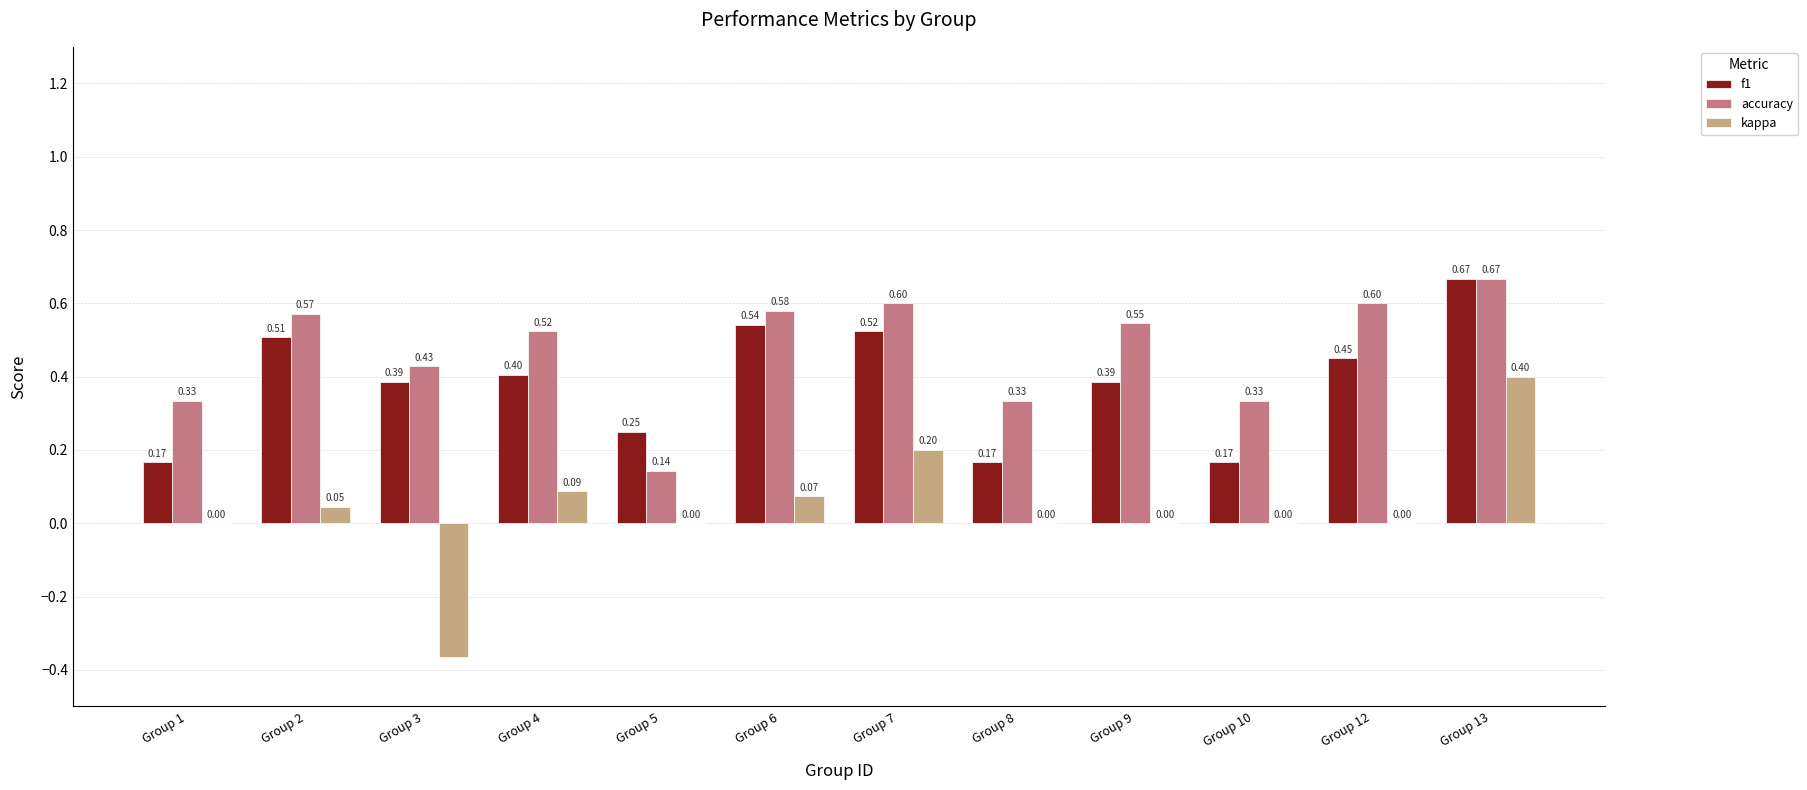

Are the bars grouped side by side (vs. stacked)?

Yes